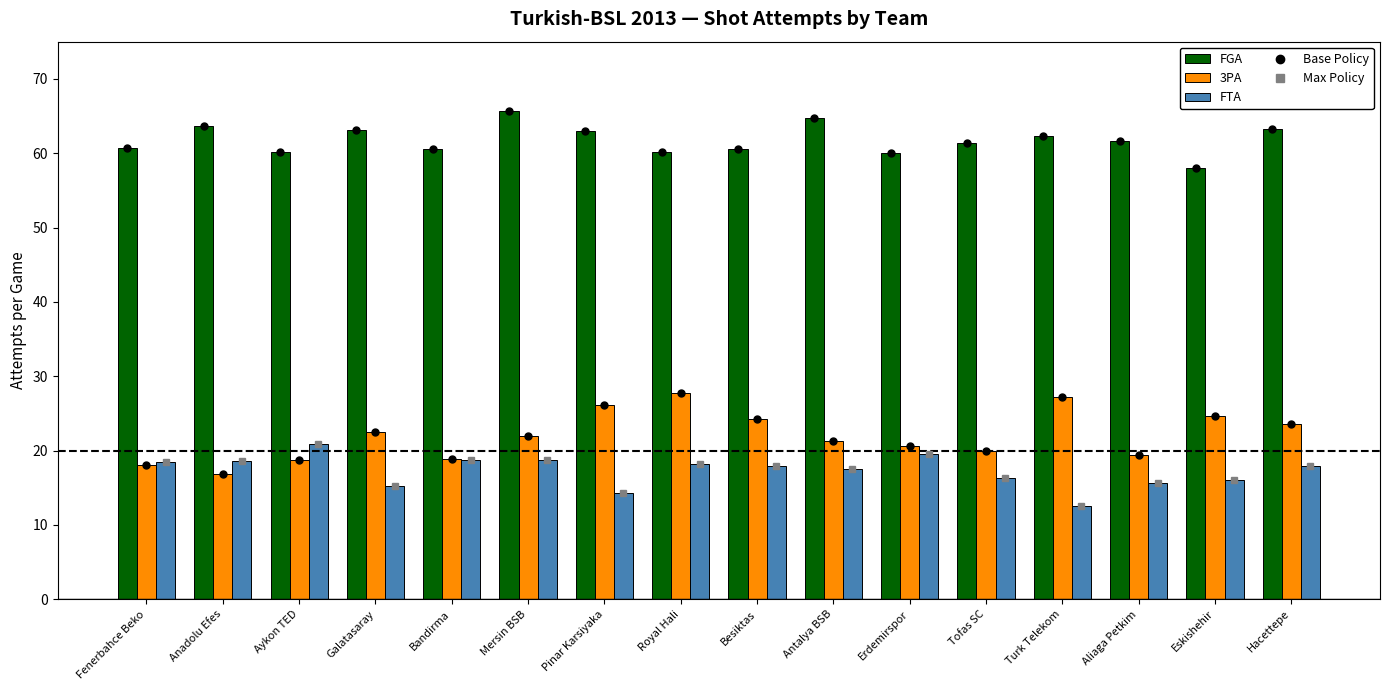

What is the difference between the highest and lowest values at Aykon TED?

41.4